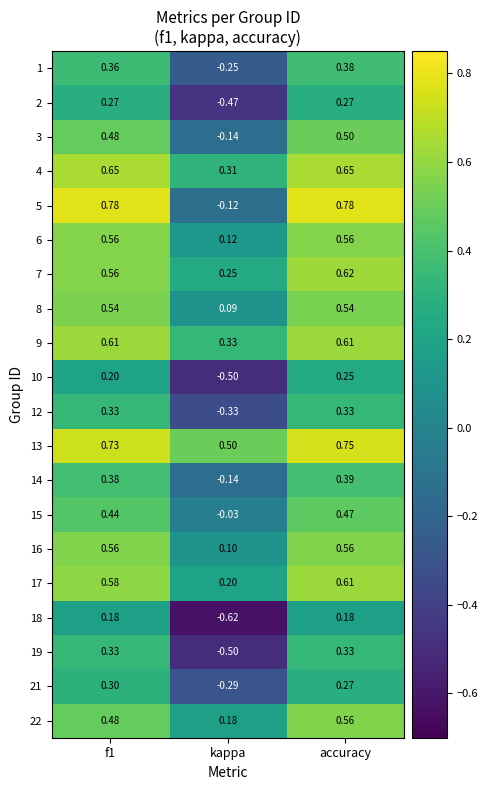

At which label is 22 closest to 0?

kappa